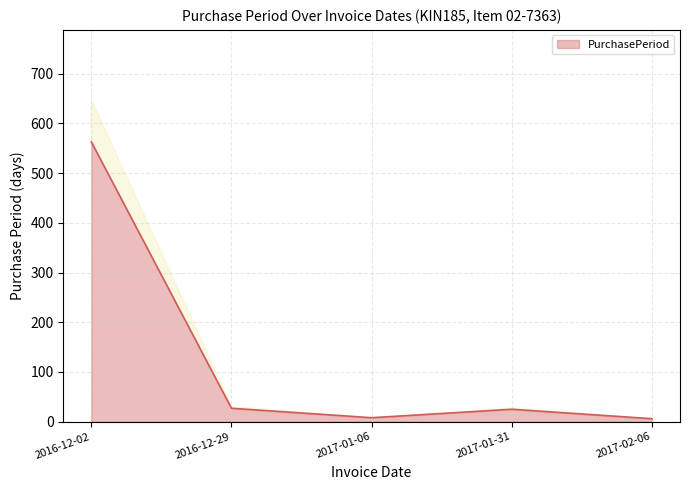

What is the sum of the values at 2017-02-06 and 2016-12-02?

569